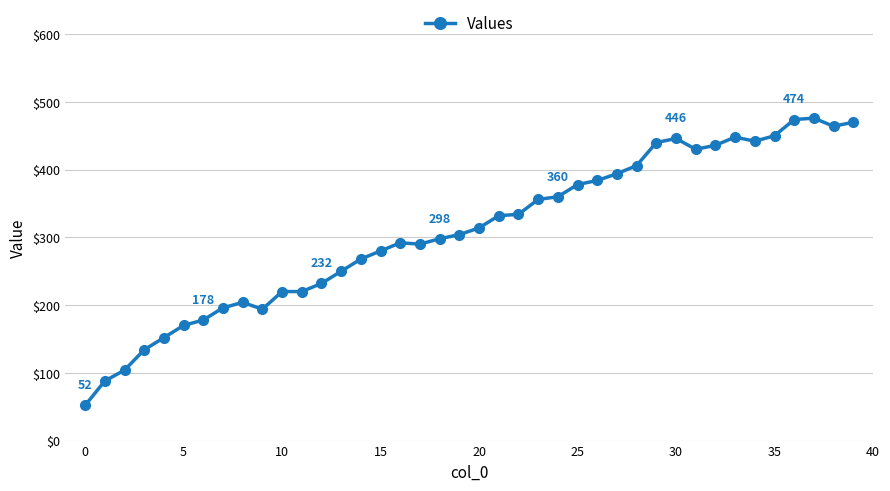

What is the value of the 22nd point from the left?

332